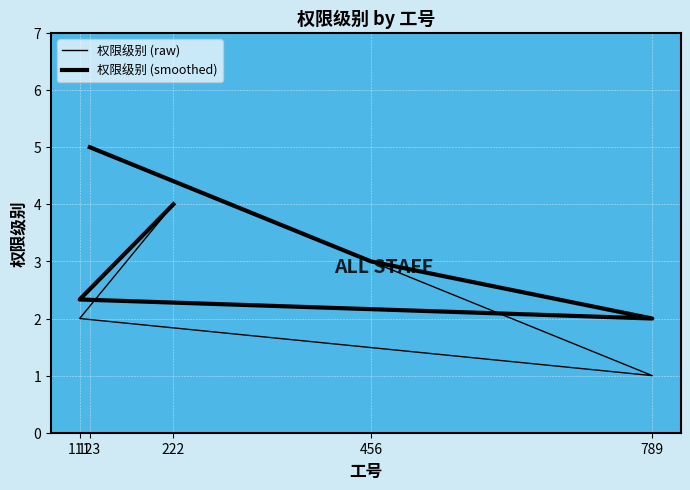

The value of 权限级别 (raw) at 456 is 1.7. True or false?

False